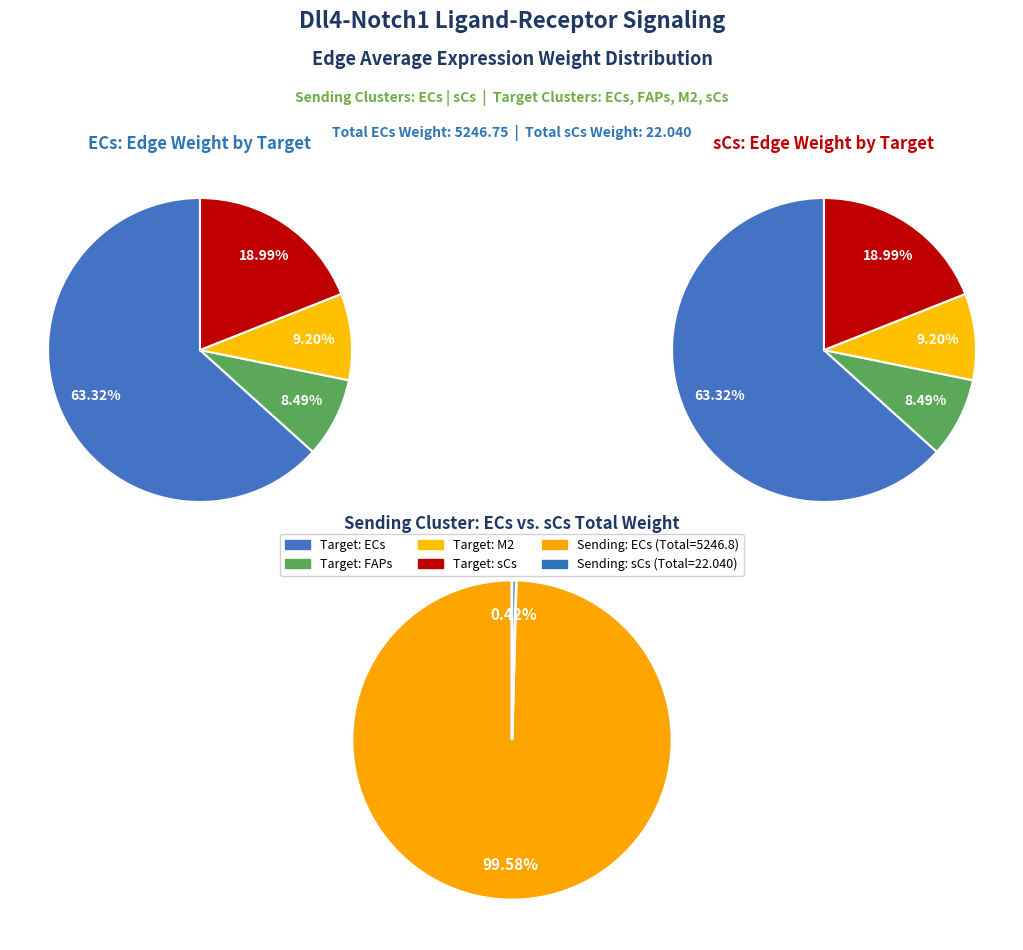

Rank the series by their average value, from highest to lowest.

ECs, sCs